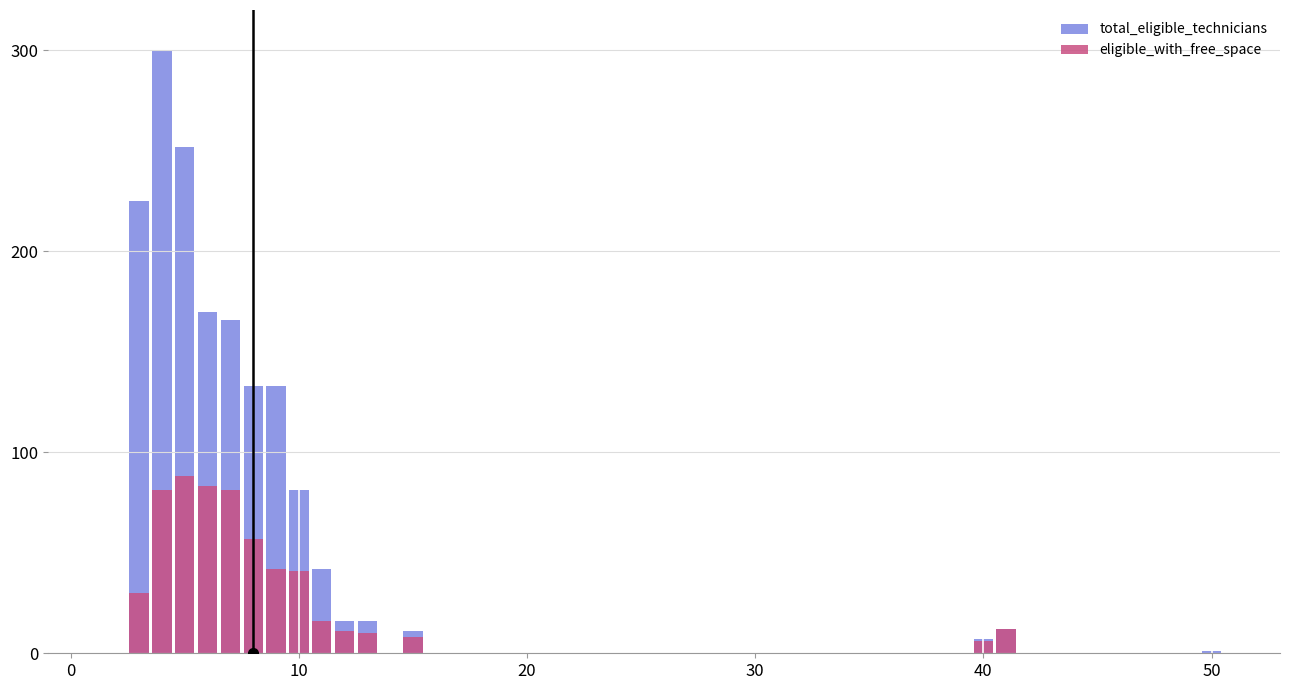

Does the chart contain stacked bars?

No